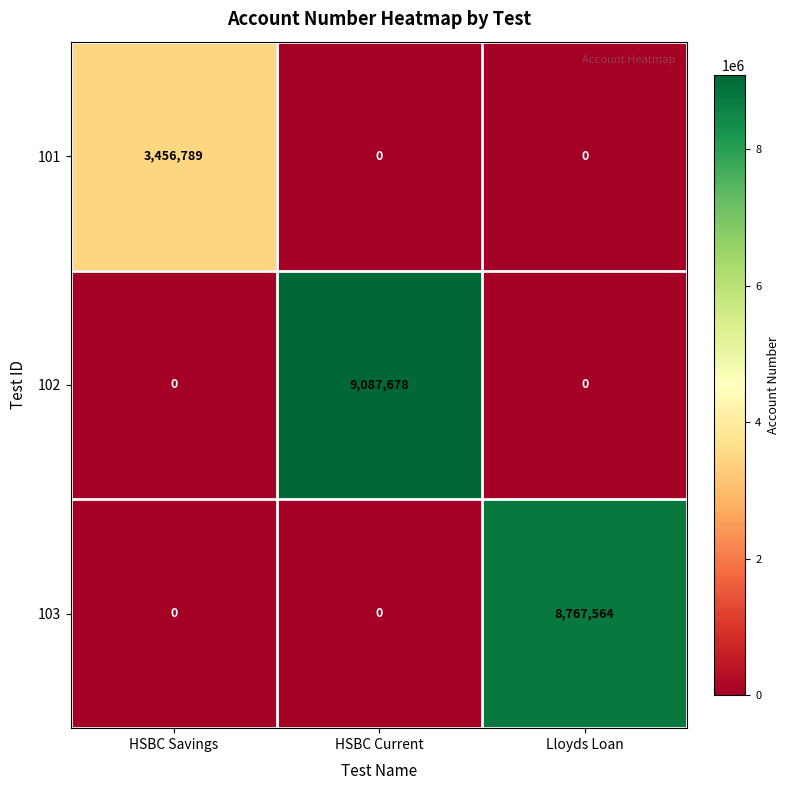

At which category is the sum across all series the highest?

HSBC Current